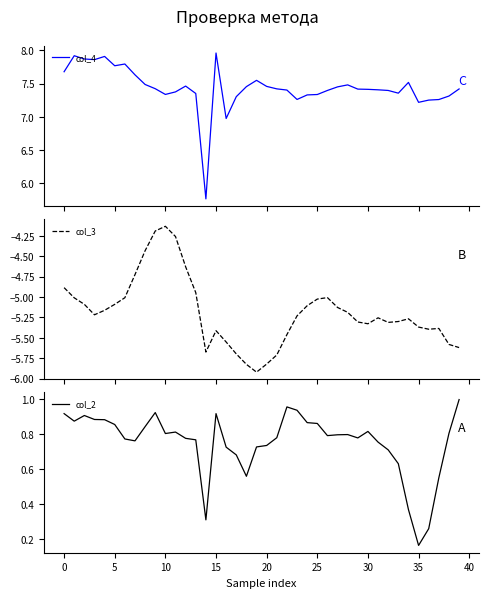

What is the smallest value displayed?

-5.9